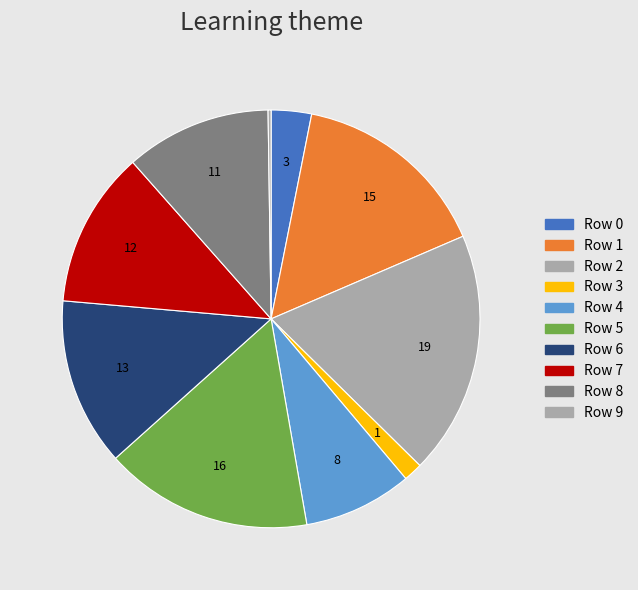

Rank the categories by value from highest to lowest.

2, 5, 1, 6, 7, 8, 4, 0, 3, 9